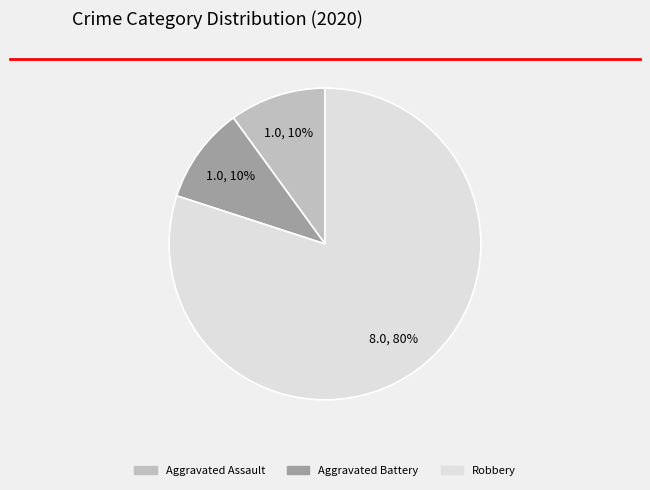

How many segments does this pie chart have?

3